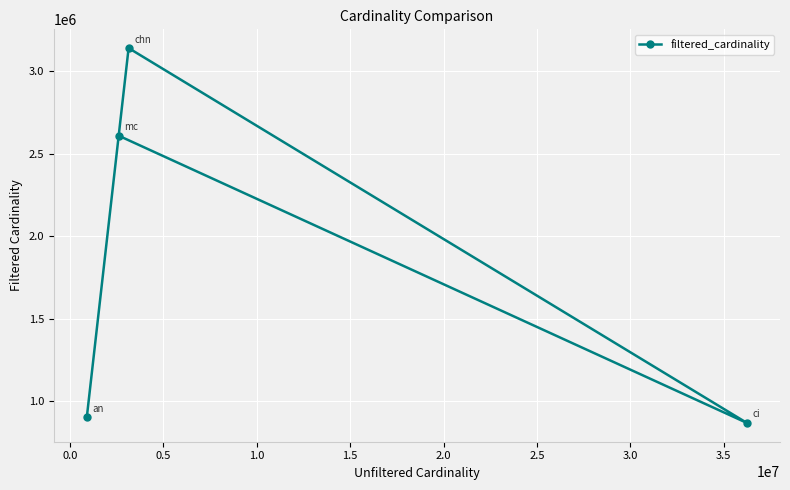

What is the maximum value shown in the chart?

3140339